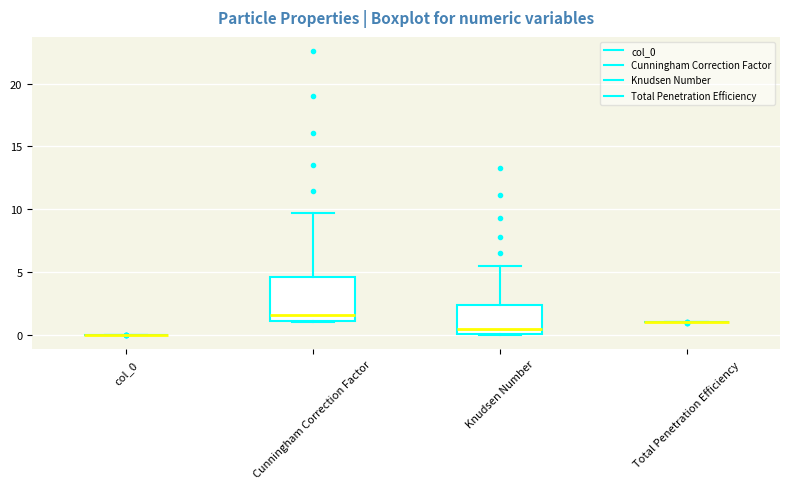

Reading left to right, read every box against the y-axis: the position of its median line, the range the box covers, and the ends of its whiskers. The values are not printed on the chart, so give them approximately, as read against the axis.

col_0: box collapsed to a line at 0.0, whiskers 0.0 to 0.0
Cunningham Correction Factor: median 1.5, box 1.0 to 4.5, whiskers 1.0 to 9.5
Knudsen Number: median 0.5, box 0.0 to 2.5, whiskers 0.0 to 5.5
Total Penetration Efficiency: box collapsed to a line at 1.0, whiskers 1.0 to 1.0